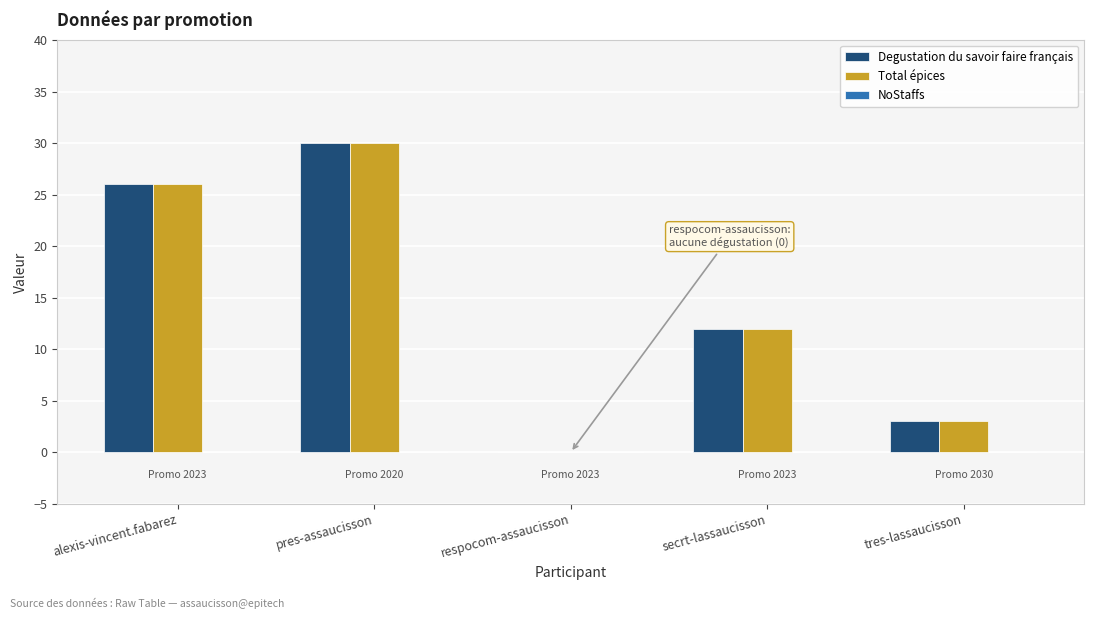

At which label does Total épices first exceed 12?

alexis-vincent.fabarez